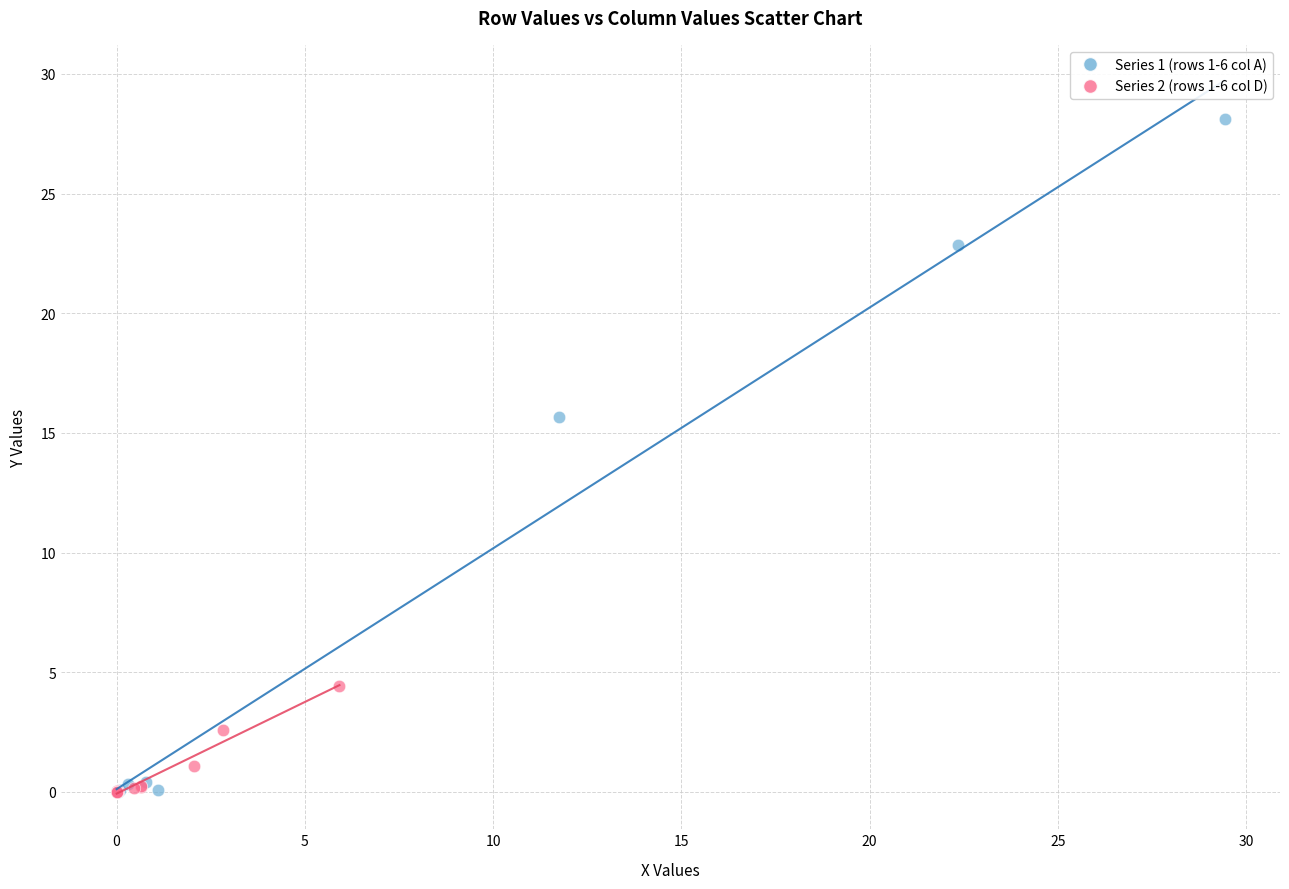

What are all the series names shown in the legend?

Series 1 (rows 1-6 col A), Series 2 (rows 1-6 col D)